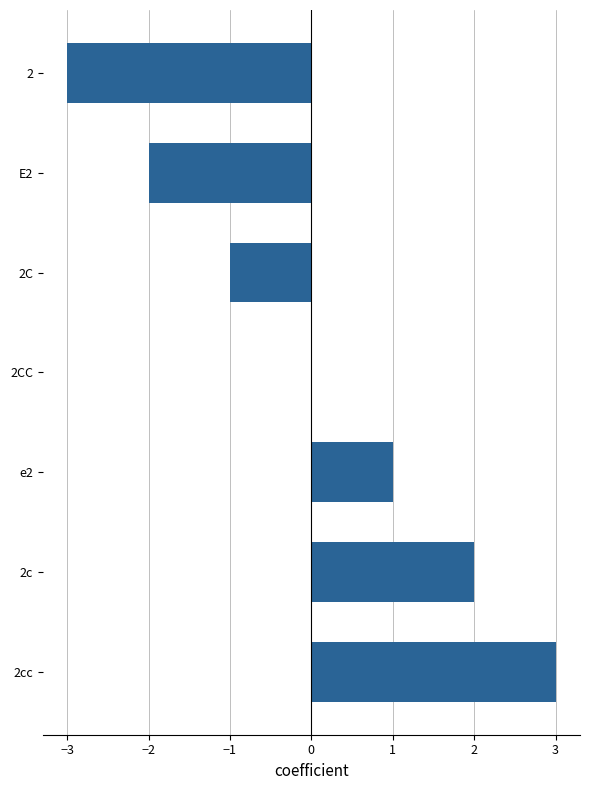

Reading top to bottom, extract all data points from this chart.

2=-3	E2=-2	2C=-1	2CC=0	e2=1	2c=2	2cc=3